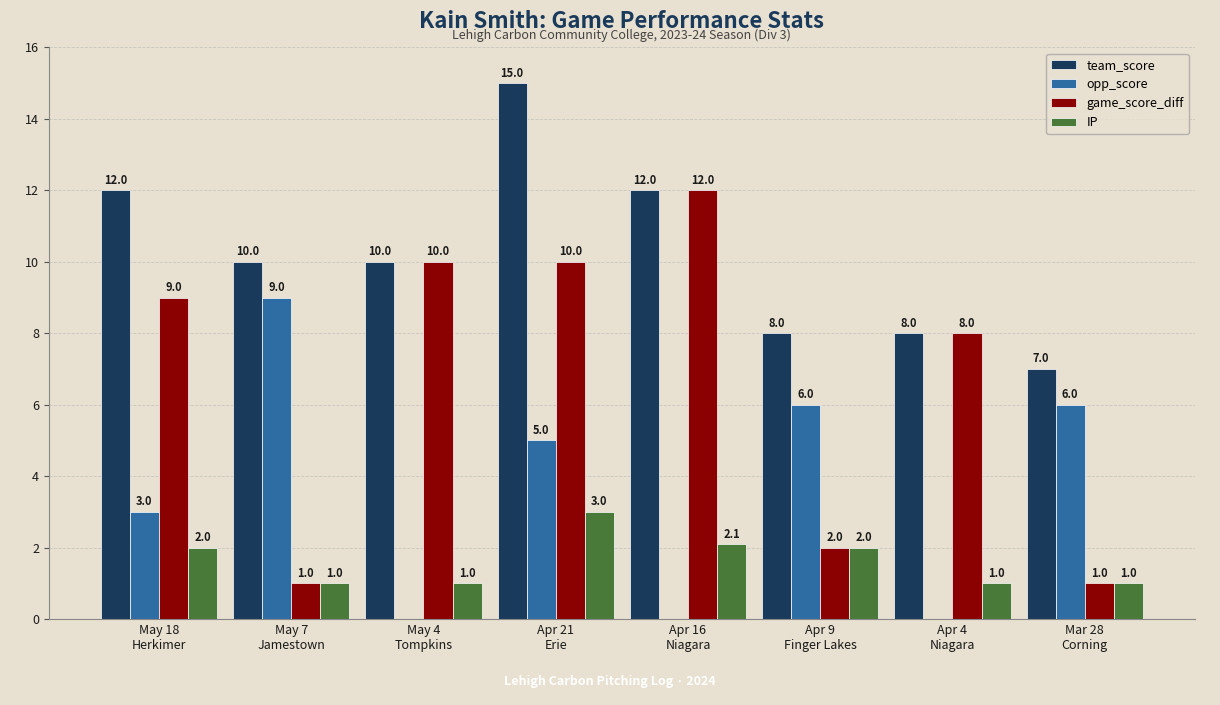

How many team_score values are between 8 and 12?

6